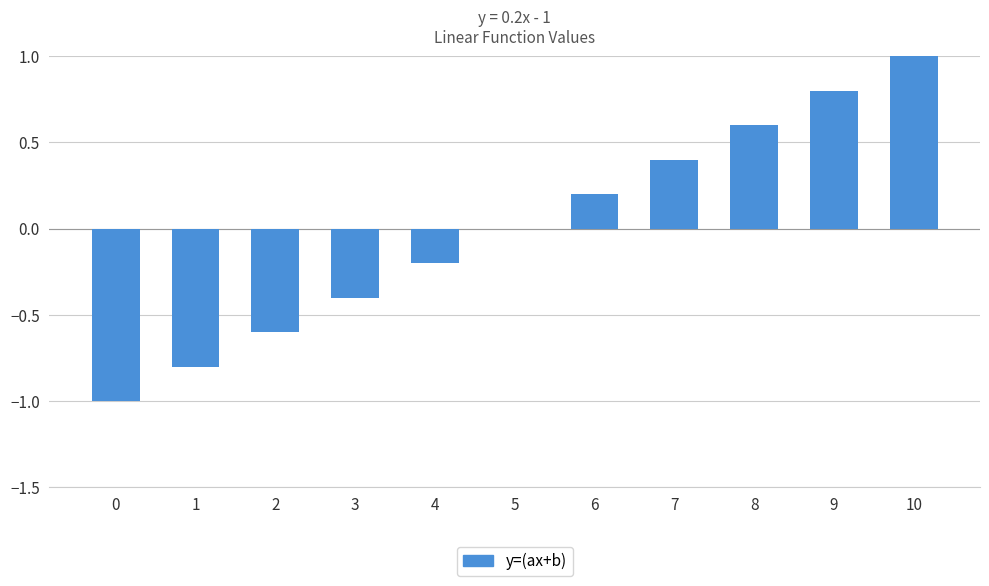

How many categories are shown in the chart?

11